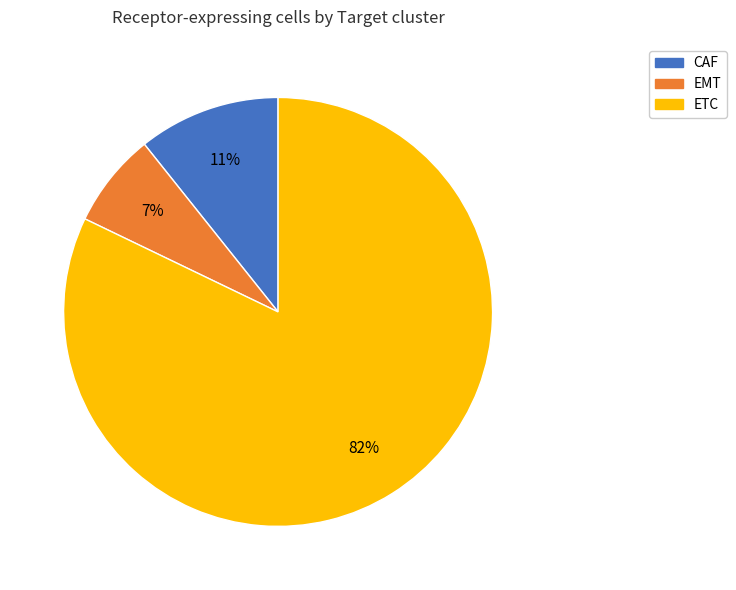

What is the smallest slice in the pie chart?

EMT